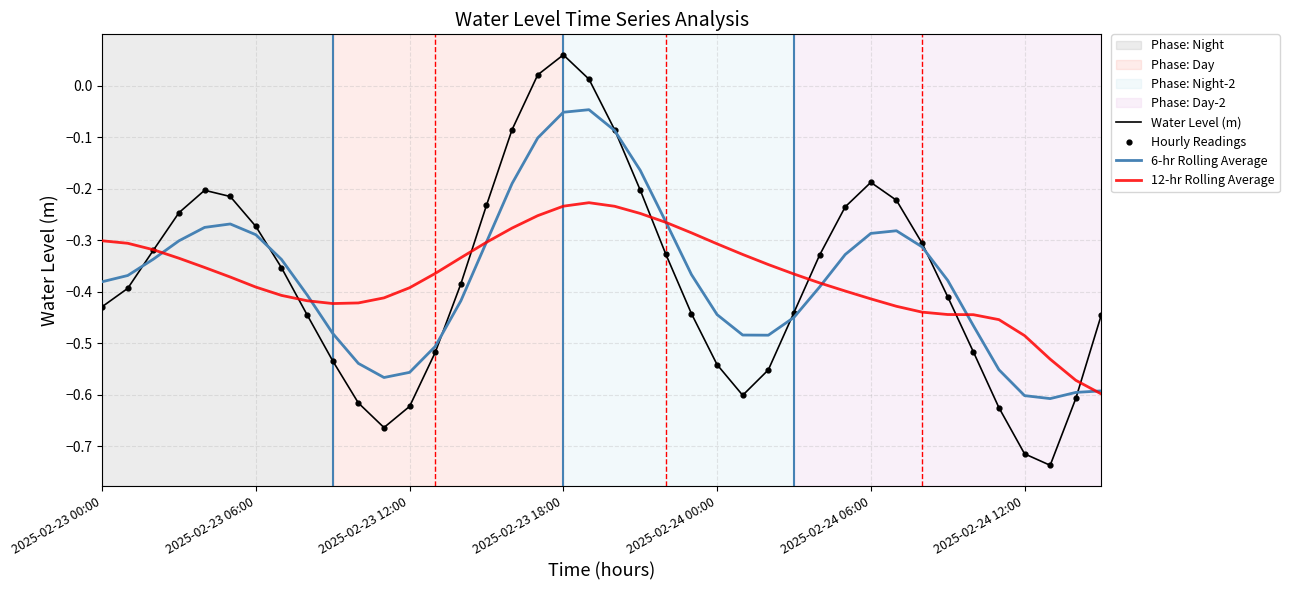

Which series has the largest range (max minus min)?

Water Level (m)